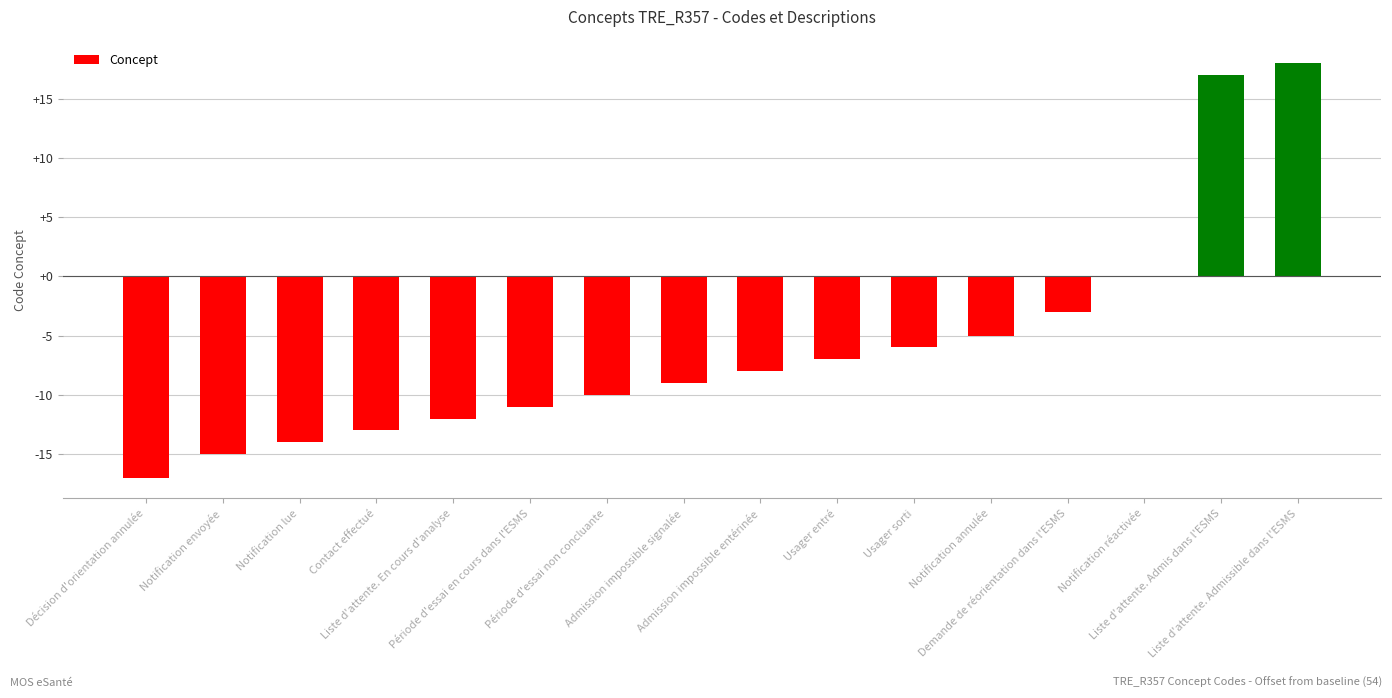

How many data points does each series have?

16